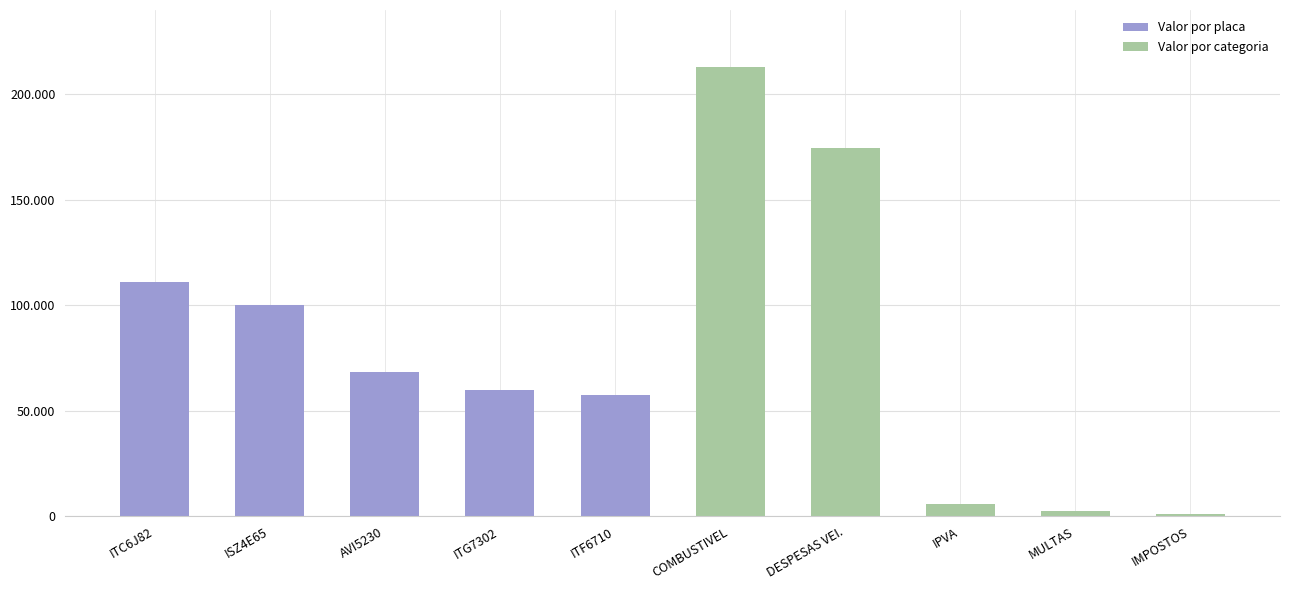

Reading left to right, list all the values displayed in this chart.

Valor por placa: ITC6J82=111301.2	ISZ4E65=99942.0	AVI5230=68182.9	ITG7302=59917.1	ITF6710=57491.8	COMBUSTIVEL=0.0	DESPESAS VEI.=0.0	IPVA=0.0	MULTAS=0.0	IMPOSTOS=0.0
Valor por categoria: ITC6J82=0.0	ISZ4E65=0.0	AVI5230=0.0	ITG7302=0.0	ITF6710=0.0	COMBUSTIVEL=212994.1	DESPESAS VEI.=174359.4	IPVA=5728.5	MULTAS=2550.9	IMPOSTOS=1202.0